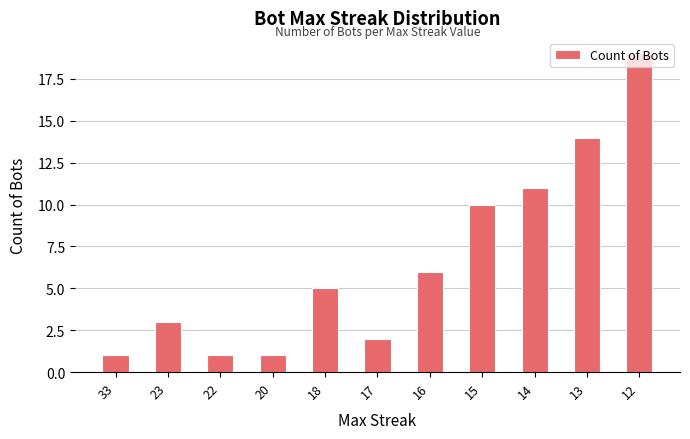

Reading left to right, extract all data points from this chart.

1	3	1	1	5	2	6	10	11	14	19